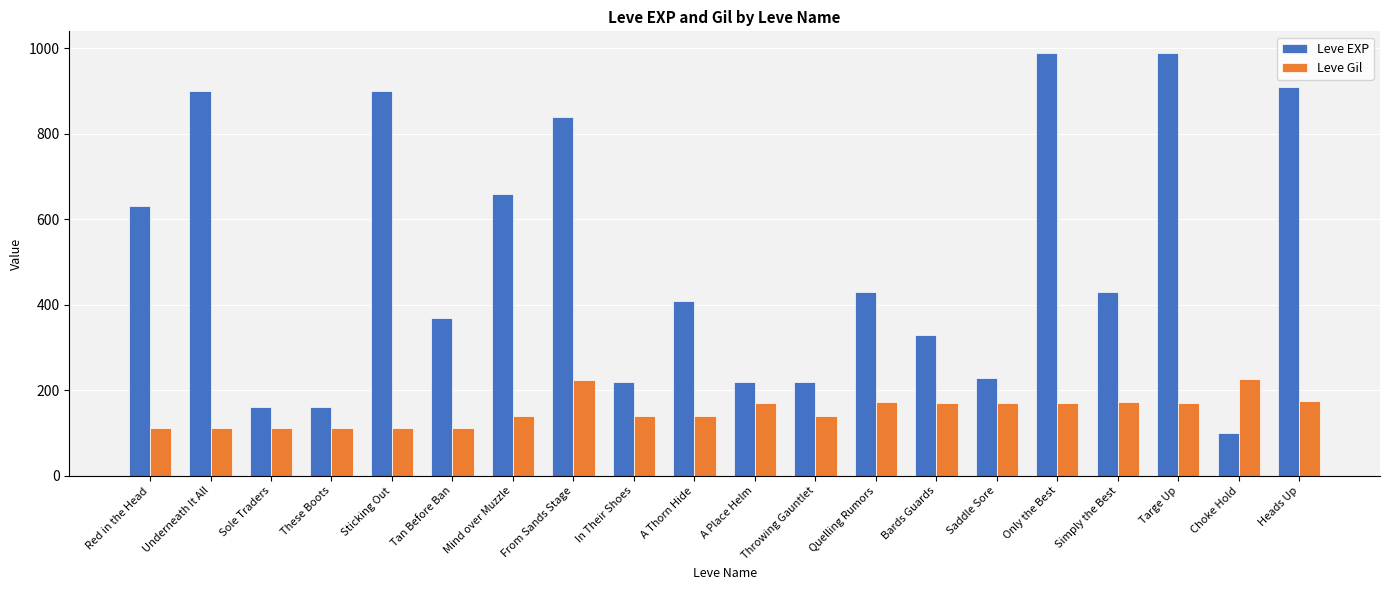

Is it true that Leve EXP equals 349 at Underneath It All?

False